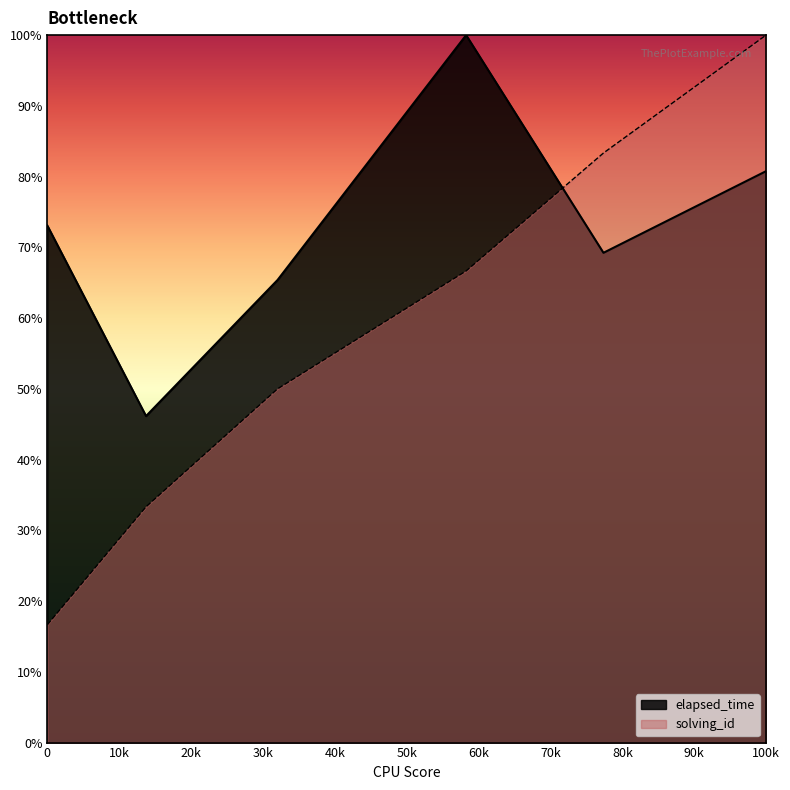

What is the average value of the solving_id series?

58.3